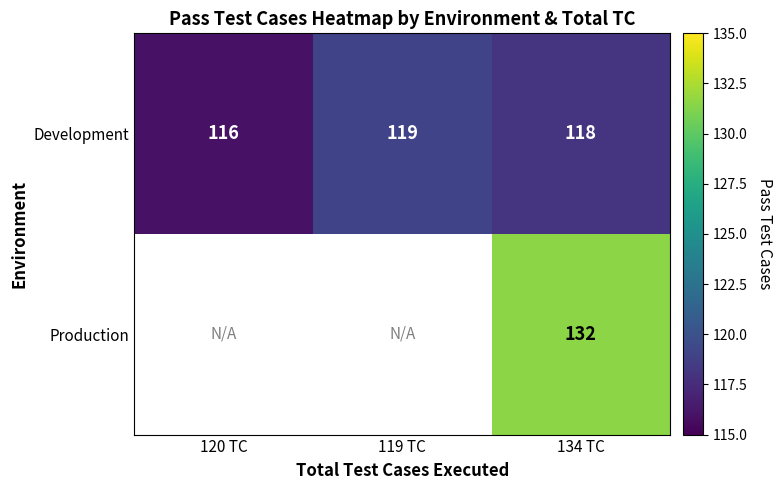

Where does the Development series first go above 118?

119 TC